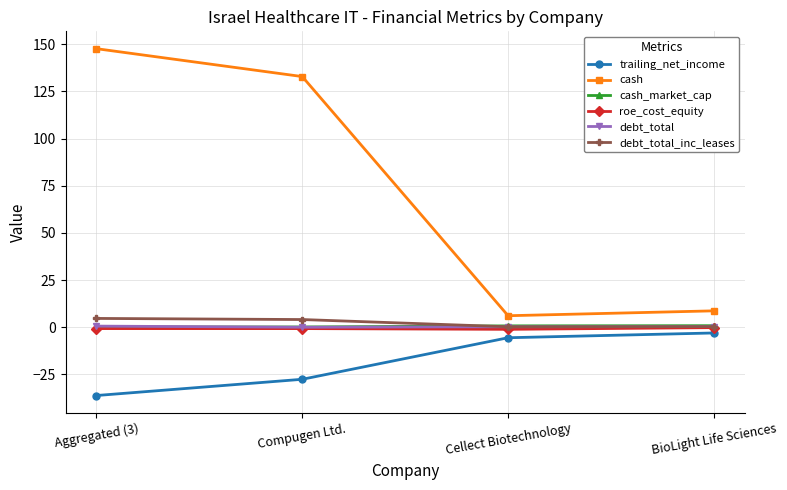

Which category has the highest value across all series?

Aggregated (3)